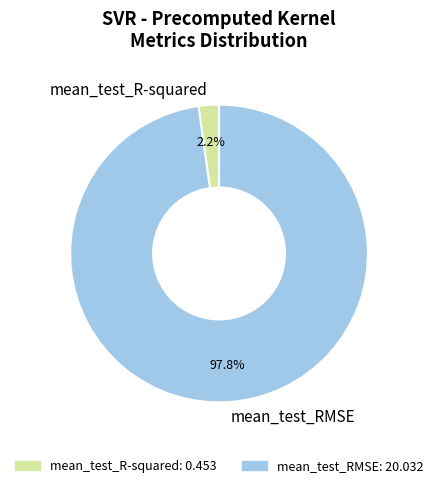

To the nearest percent, what percentage of the pie is mean_test_RMSE?

98%